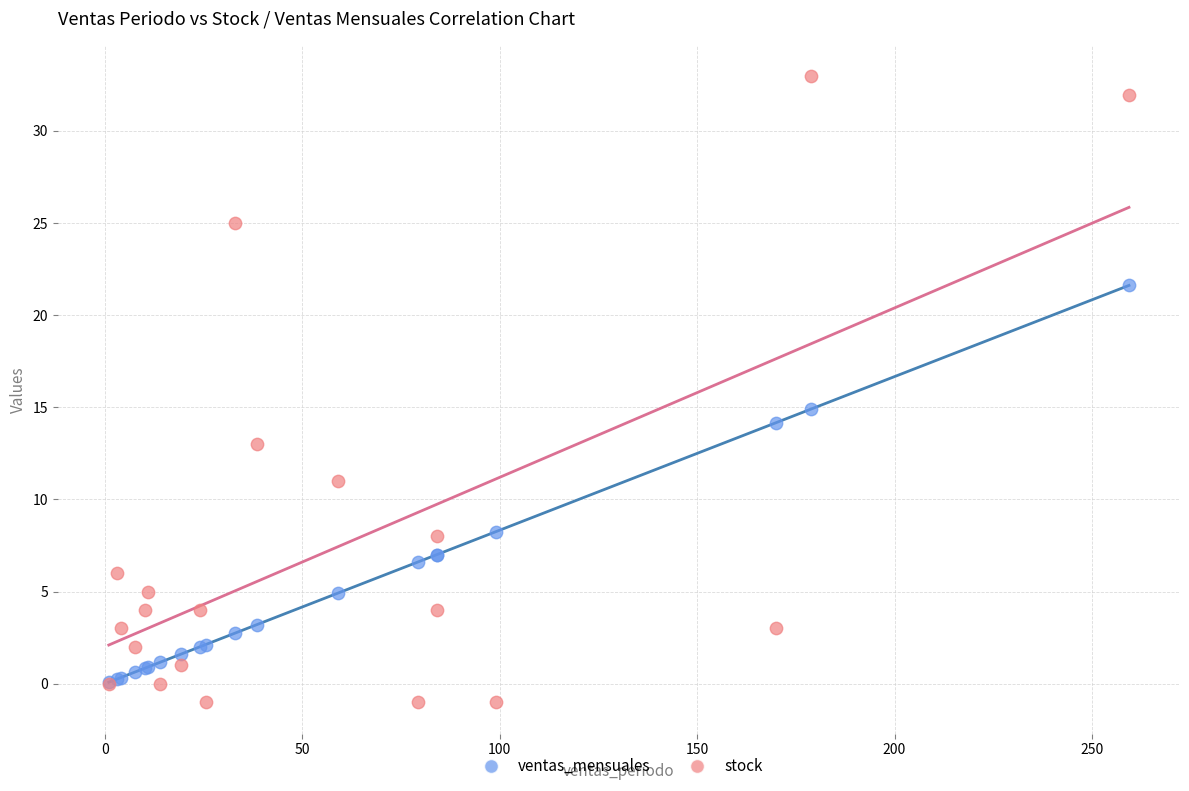

In the ventas_mensuales series, what Y value is closest to 10?

8.3